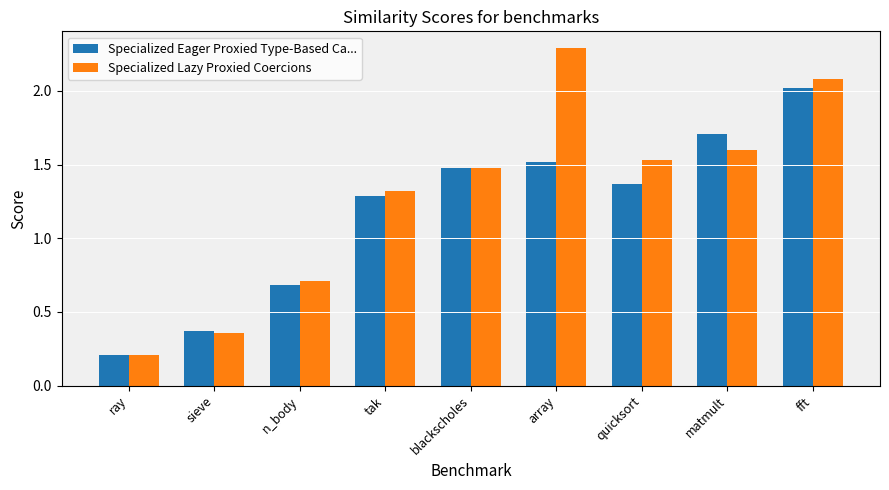

What is the greatest value displayed?

2.3